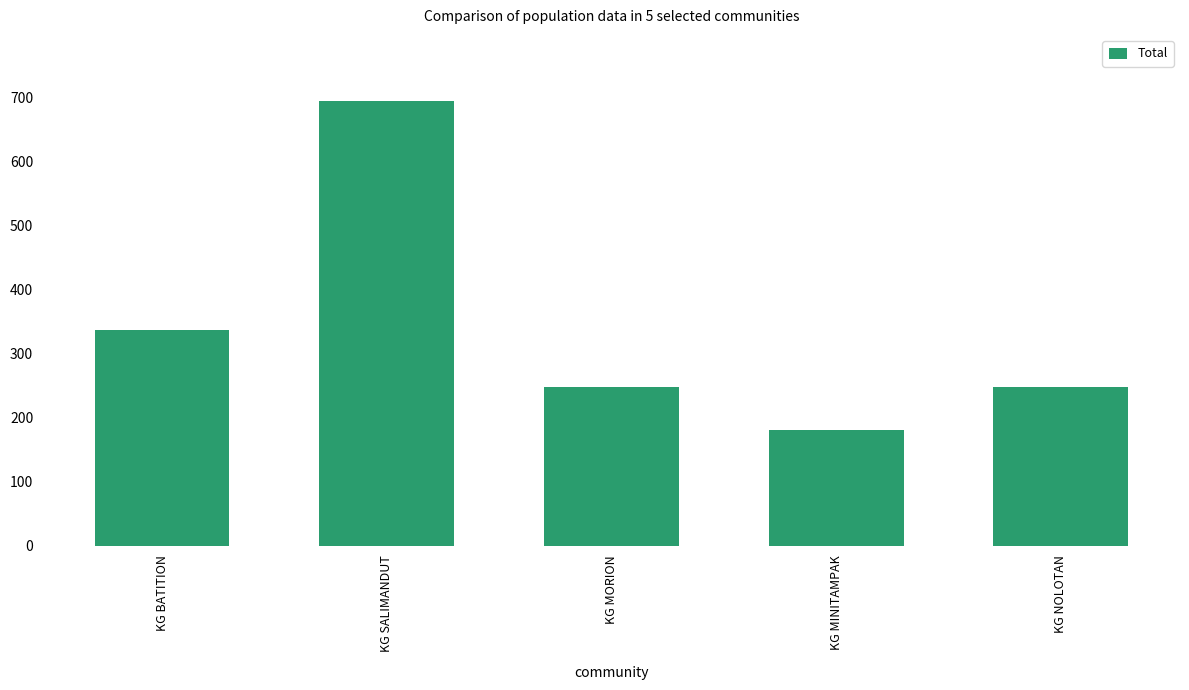

What is the minimum value shown in the chart?

180